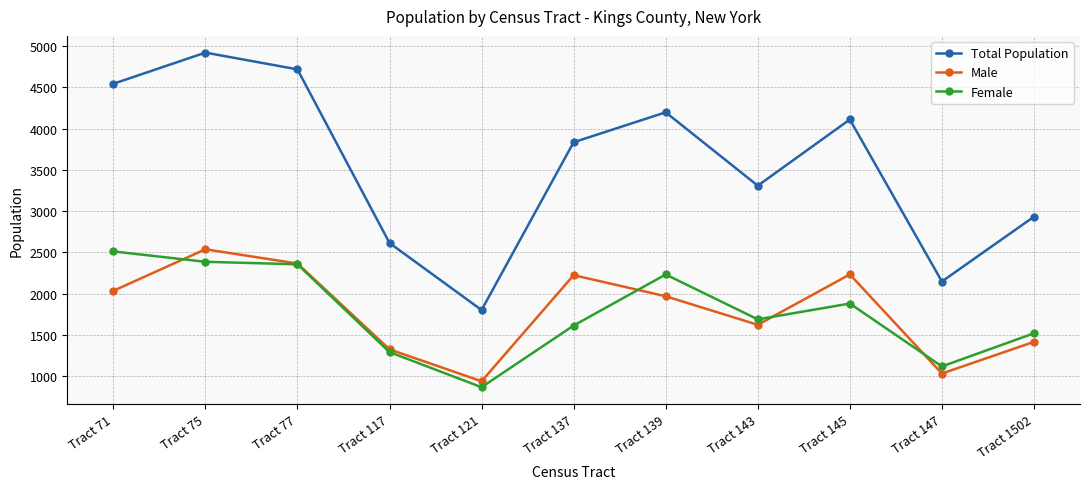

Which series has the widest spread of values?

Total Population